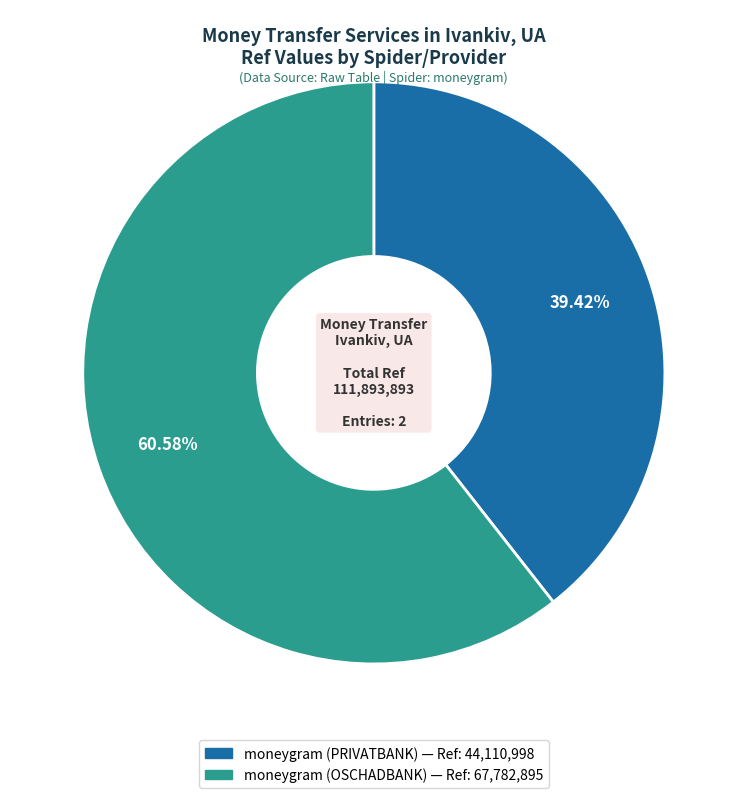

To the nearest percent, what is the difference between the moneygram (OSCHADBANK) and moneygram (PRIVATBANK) slice percentages?

21%